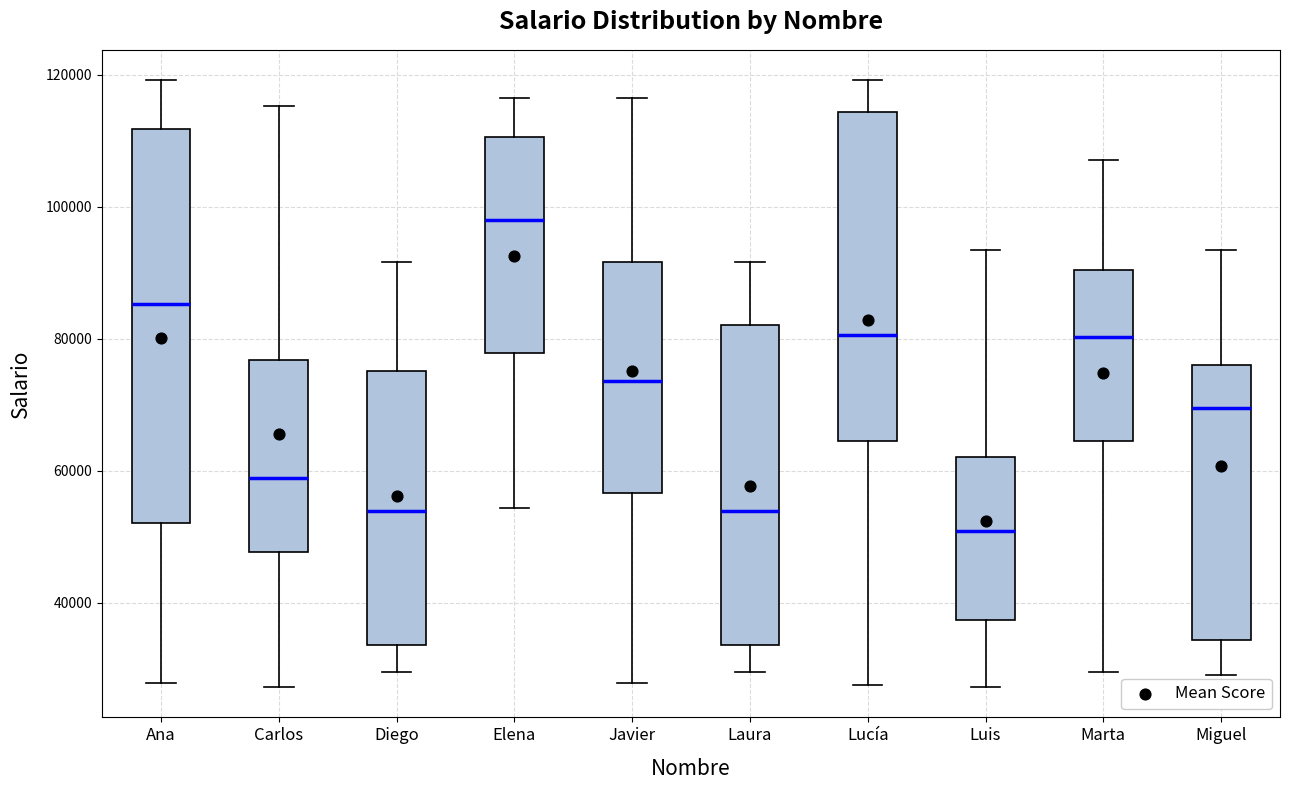

Reading left to right, transcribe this box plot: for each box, give where its median line is, the range the box spans, and where its two whiskers end, as read against the y-axis. The values are not printed on the chart, so give them approximately, as read against the axis.

Ana: median 86000, box 52000 to 112000, whiskers 28000 to 120000
Carlos: median 58000, box 48000 to 76000, whiskers 28000 to 116000
Diego: median 54000, box 34000 to 76000, whiskers 30000 to 92000
Elena: median 98000, box 78000 to 110000, whiskers 54000 to 116000
Javier: median 74000, box 56000 to 92000, whiskers 28000 to 116000
Laura: median 54000, box 34000 to 82000, whiskers 30000 to 92000
Lucía: median 80000, box 64000 to 114000, whiskers 28000 to 120000
Luis: median 50000, box 38000 to 62000, whiskers 28000 to 94000
Marta: median 80000, box 64000 to 90000, whiskers 30000 to 108000
Miguel: median 70000, box 34000 to 76000, whiskers 28000 to 94000